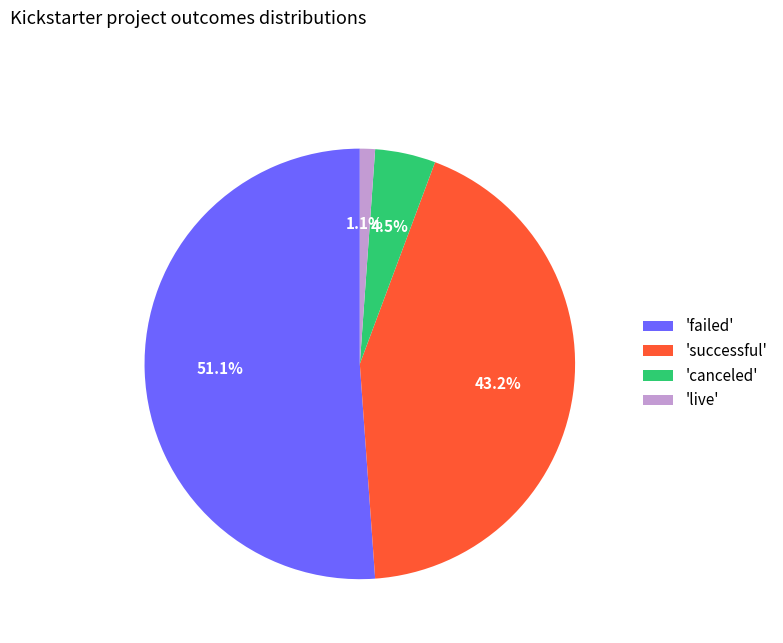

Between 'canceled' and 'failed', which is larger?

'failed'